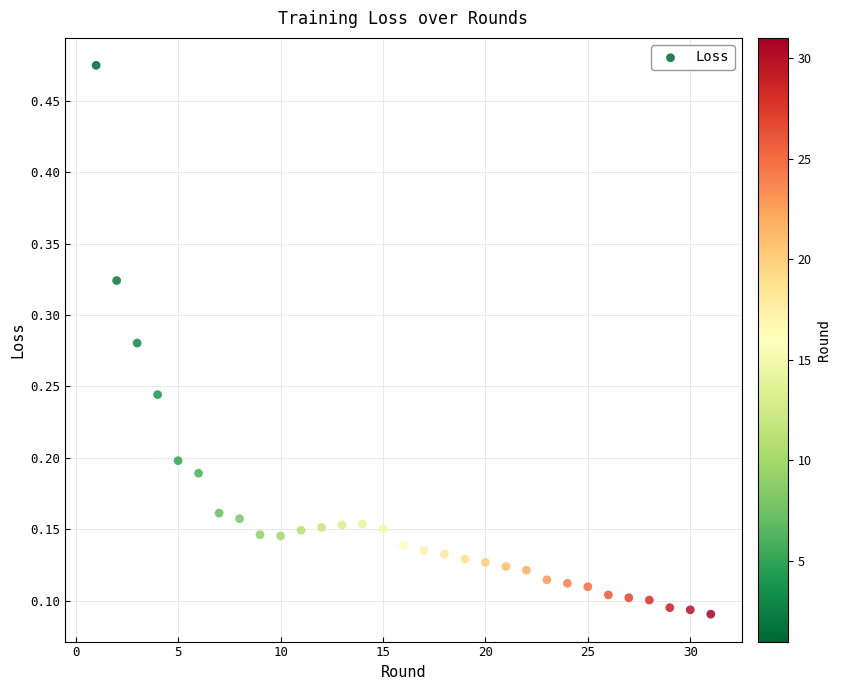

What is the range of Y values (max minus min)?

0.4